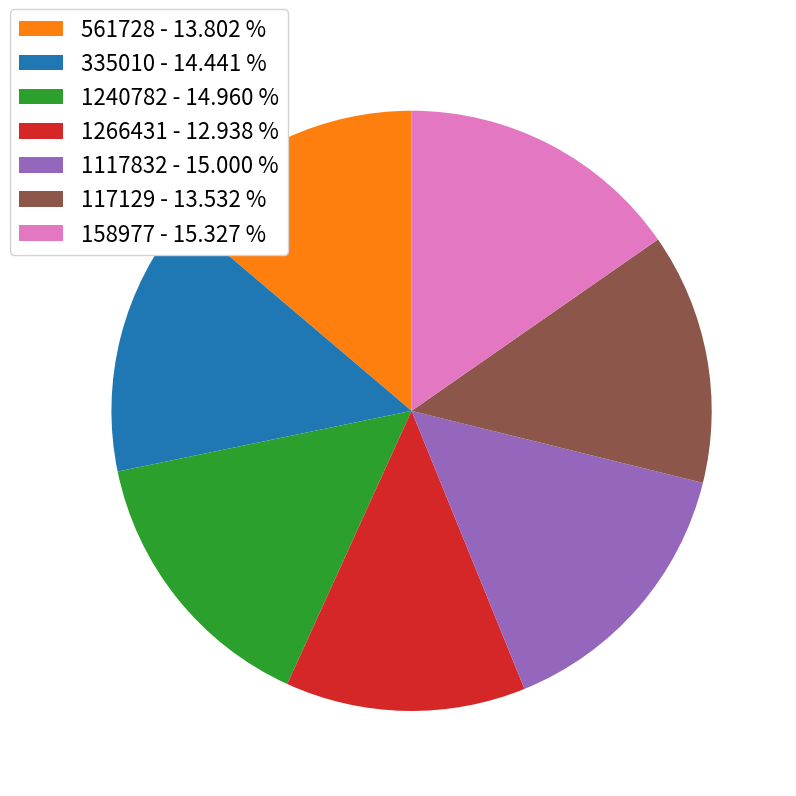

Do 158977 - 15.327 % and 1266431 - 12.938 % together represent more than half of the pie?

No